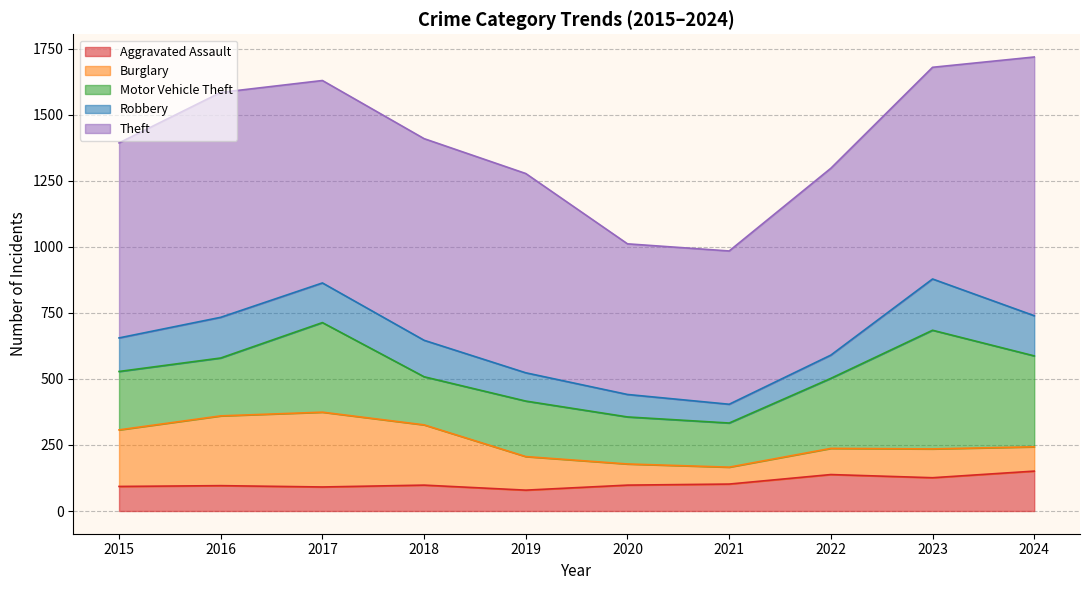

What is the lowest value of the Theft series?

570